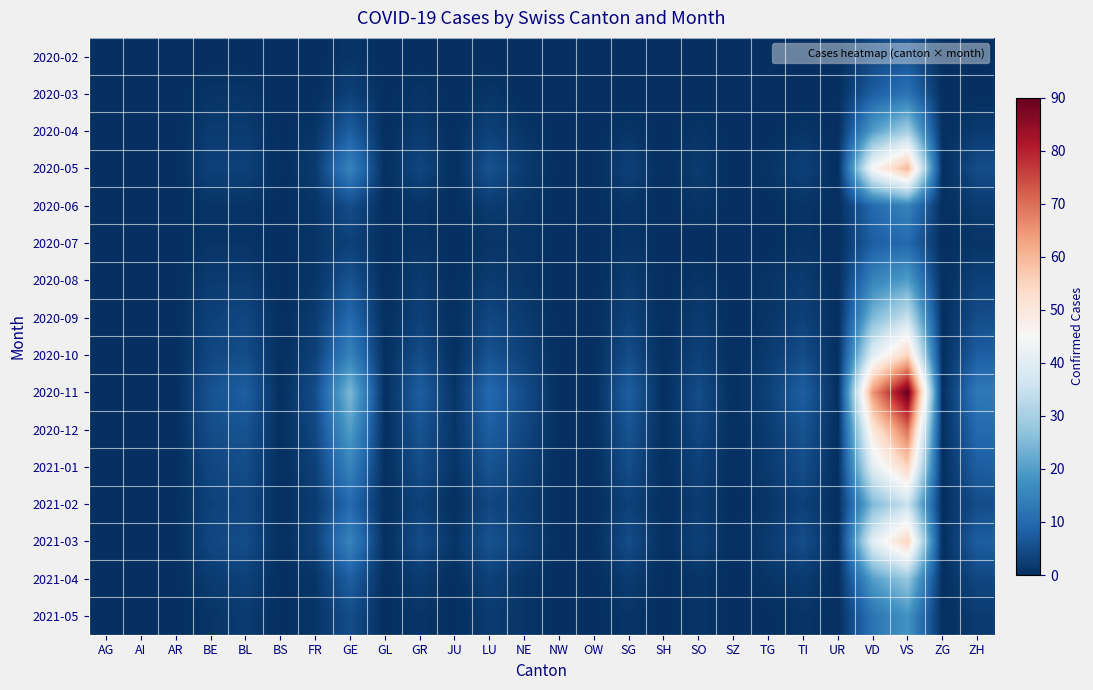

Which series has the widest spread of values?

2020-11